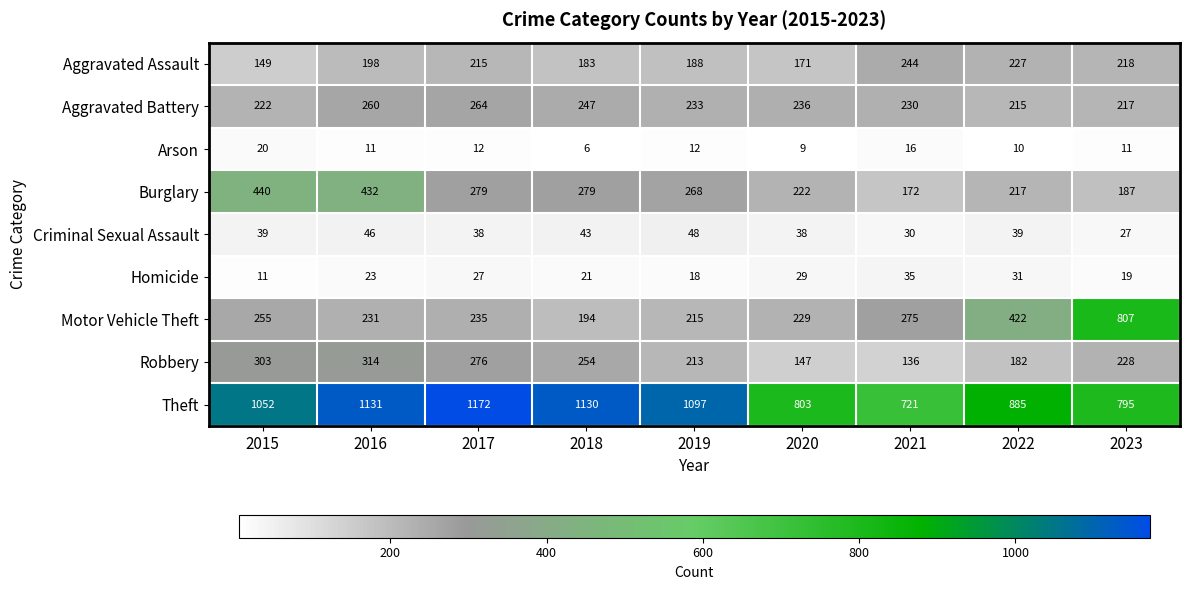

How many series are shown in this chart?

9